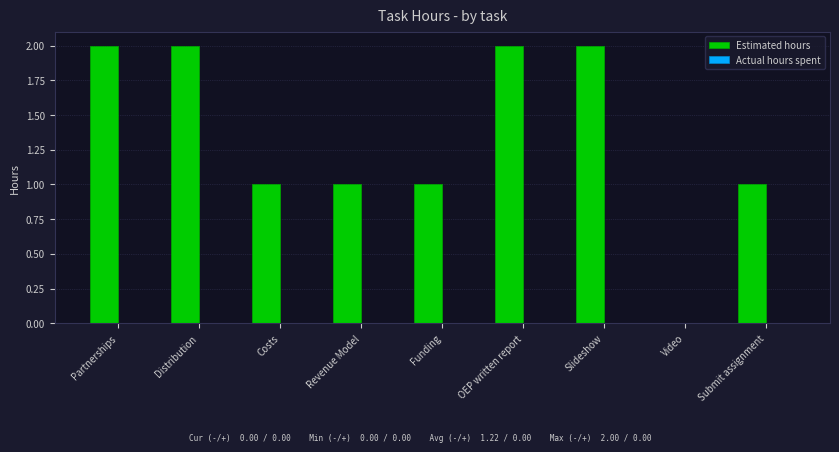

What is the sum of all values?

12